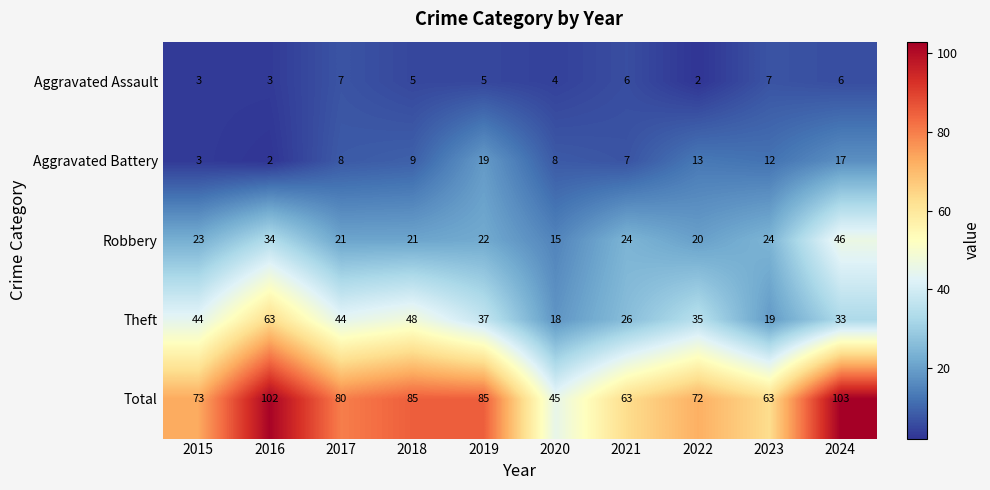

Read the Total value at 2017.

80